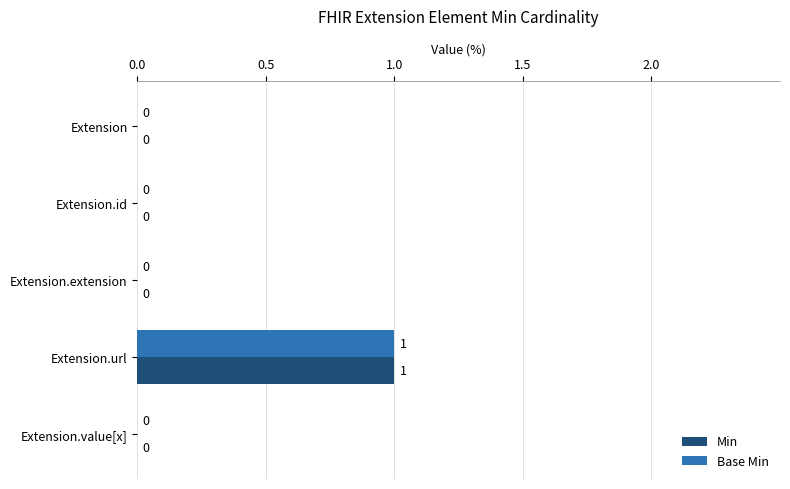

The Min series shows 0 at Extension.extension. True or false?

True